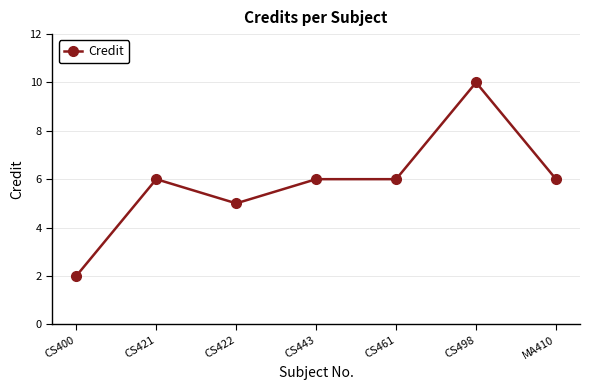

What is the label of the 6th point from the right?

CS421